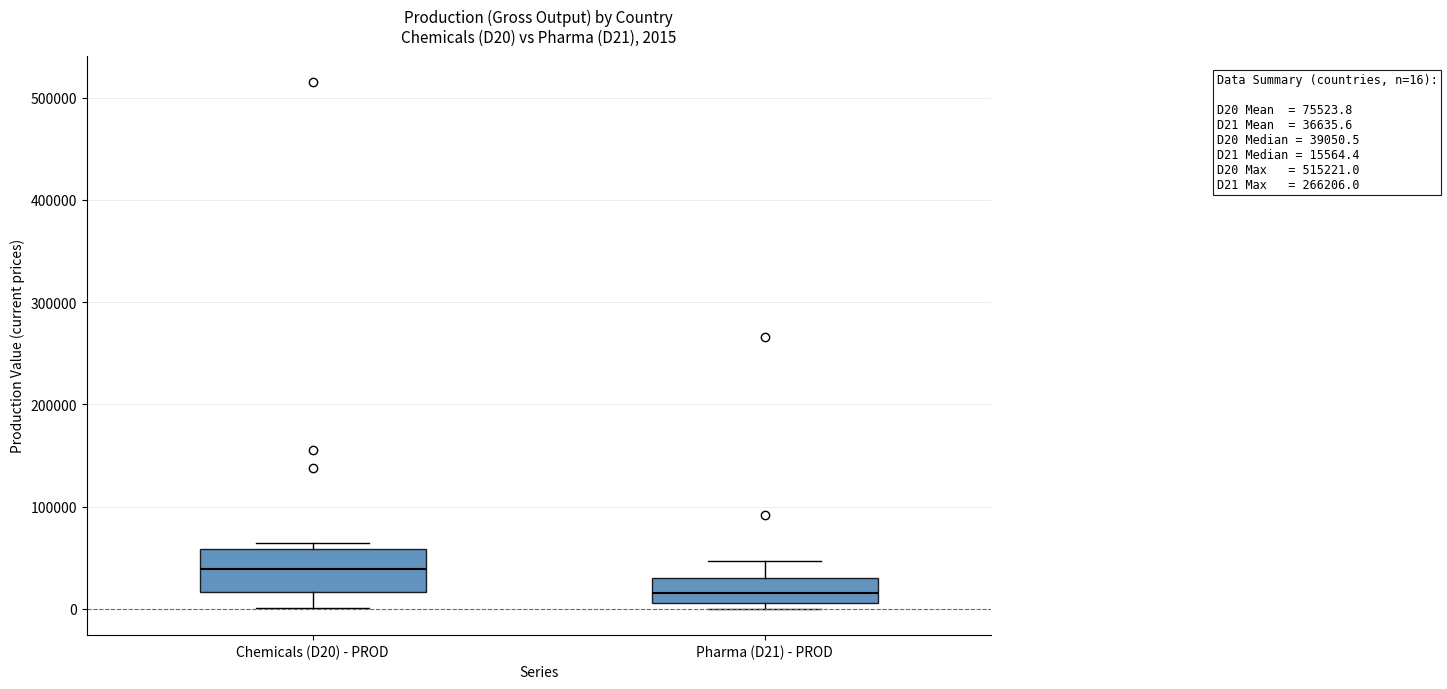

Which box's median line is the lowest?

Pharma (D21) - PROD